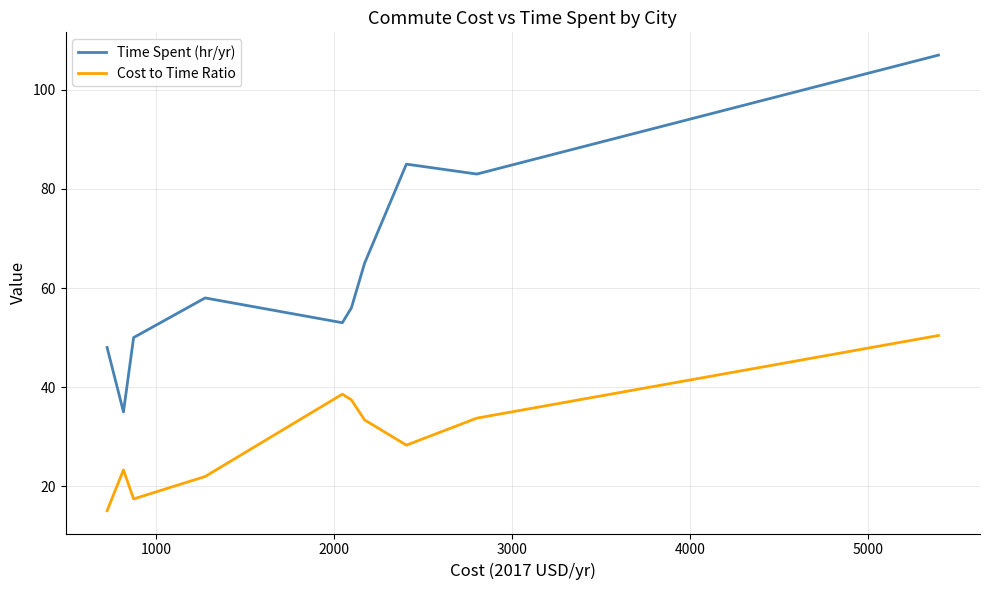

What is the average value of the Time Spent (hr/yr) series?

64.0